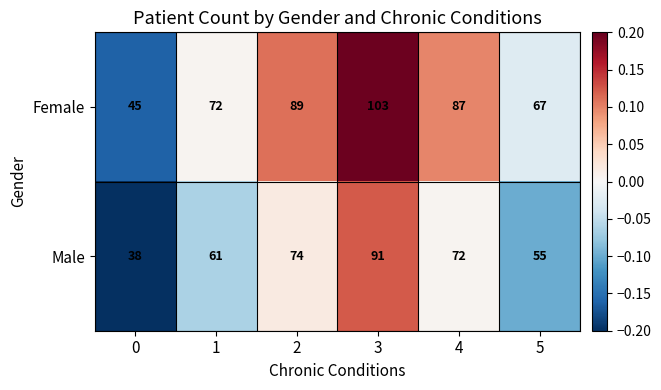

Which series changed the most between 0 and 1?

Female